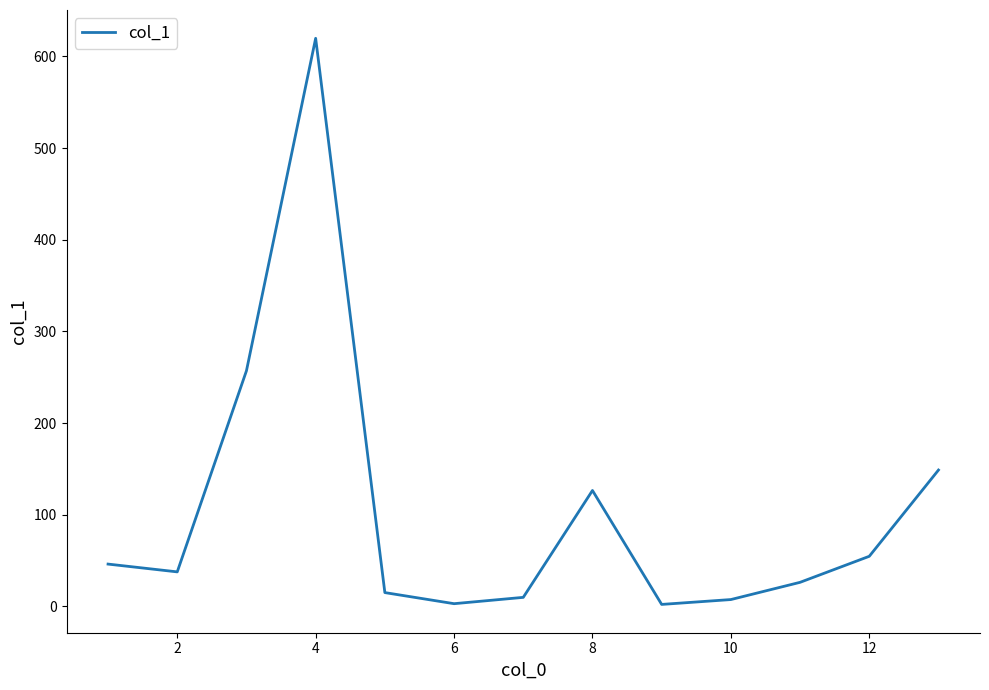

What is the greatest value displayed?

619.7